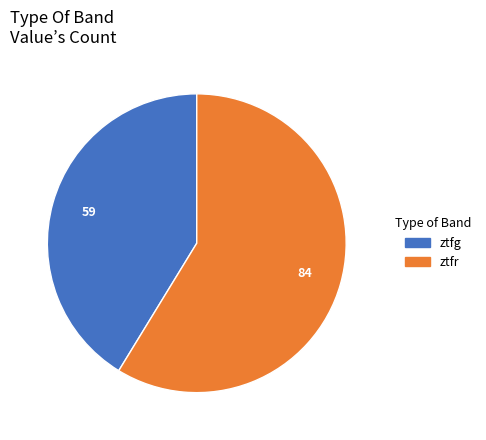

The ztfr slice represents 59% of the pie. True or false?

True